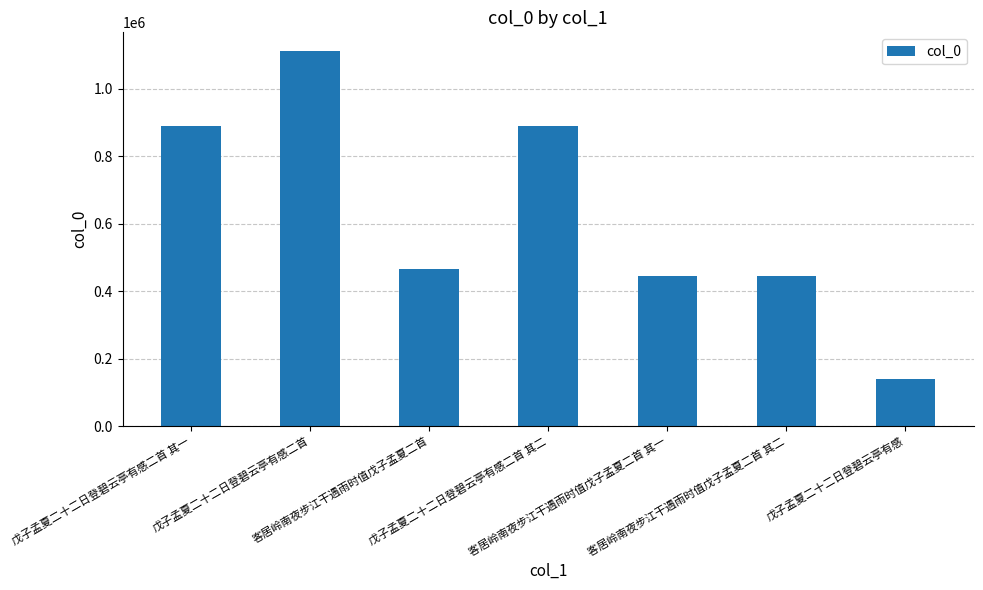

What is the value of the 4th bar from the left?

888633